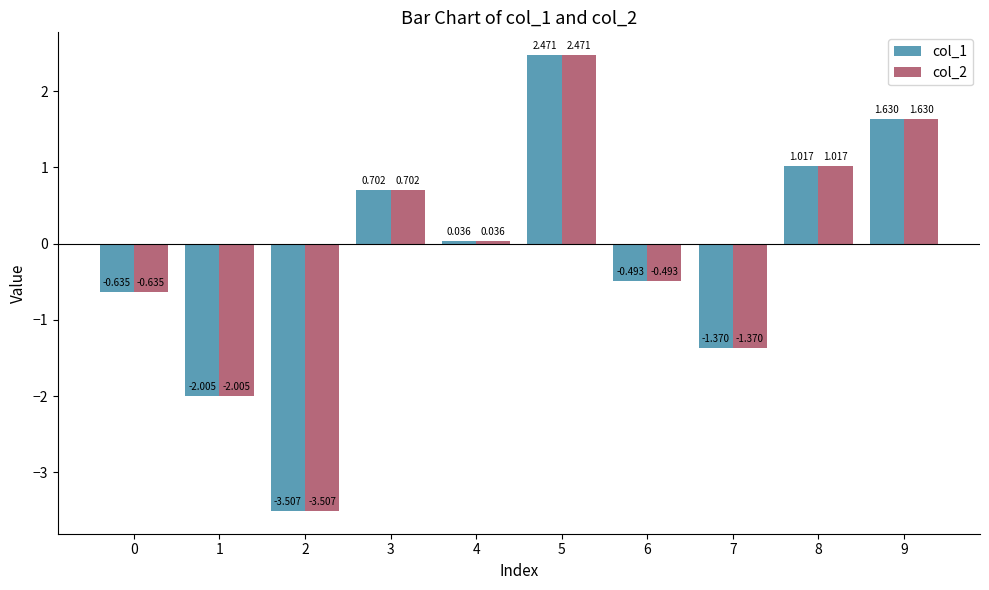

Is the value of col_2 at 8 greater than the value of col_1 at 0?

Yes